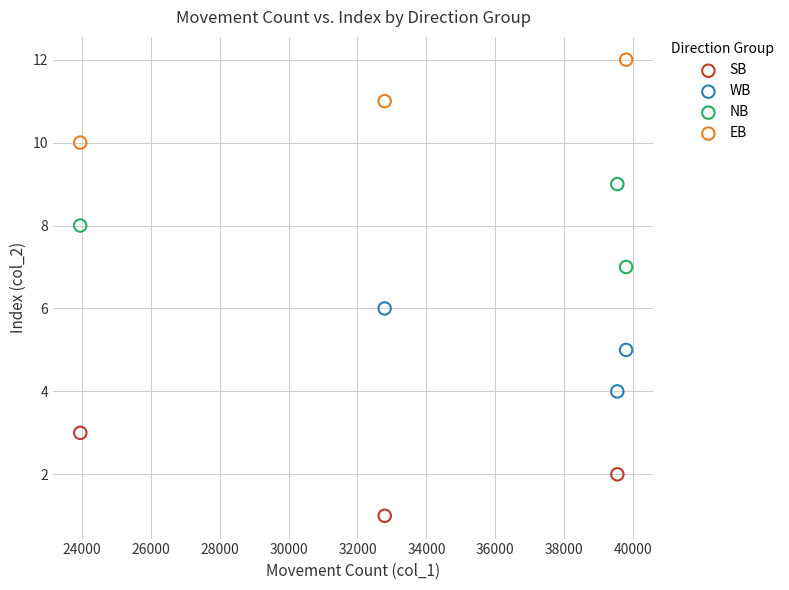

What are all the series names shown in the legend?

SB, WB, NB, EB